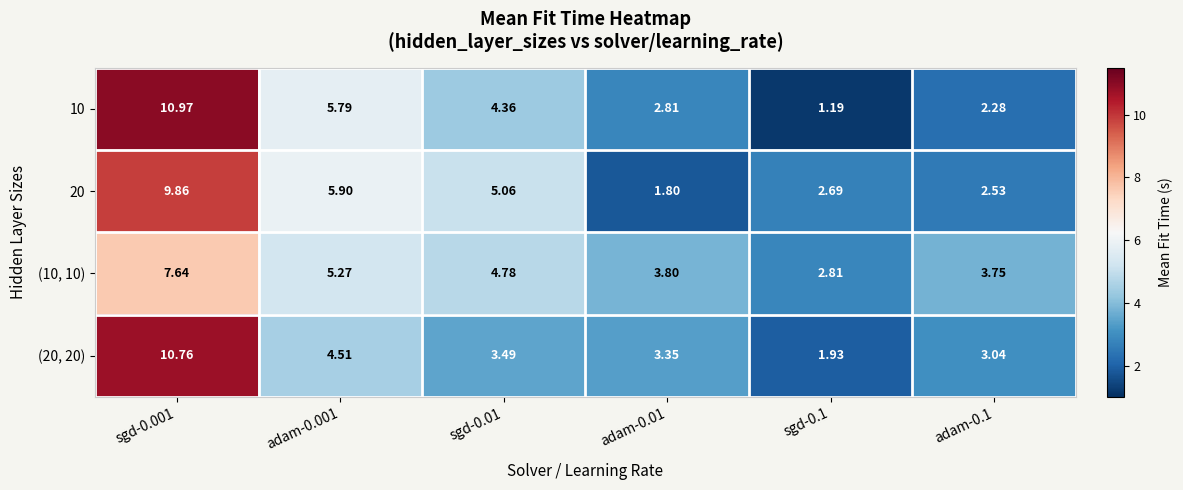

Is the value of 10 at adam-0.1 greater than the value of (10, 10) at adam-0.1?

No